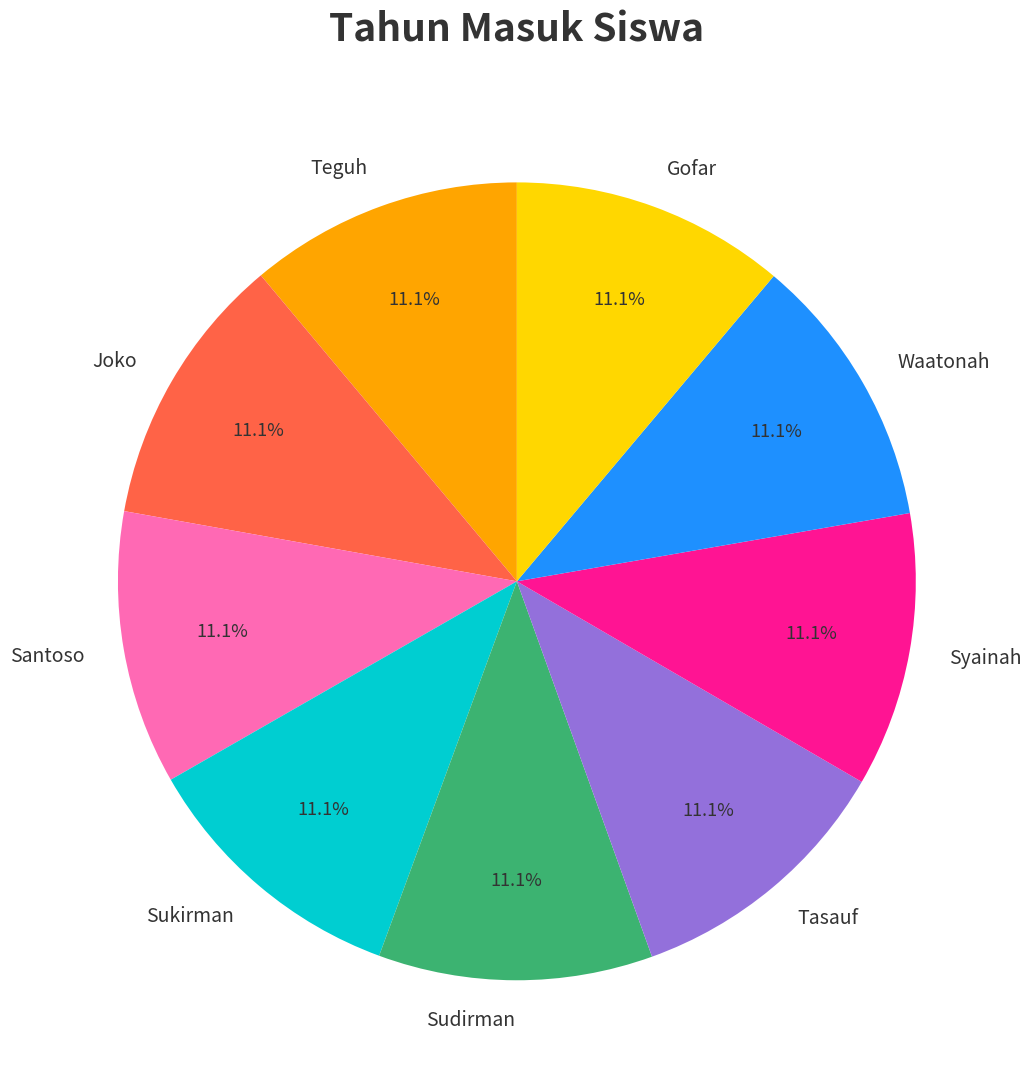

What percentage is NOT represented by Sukirman?

88.9%